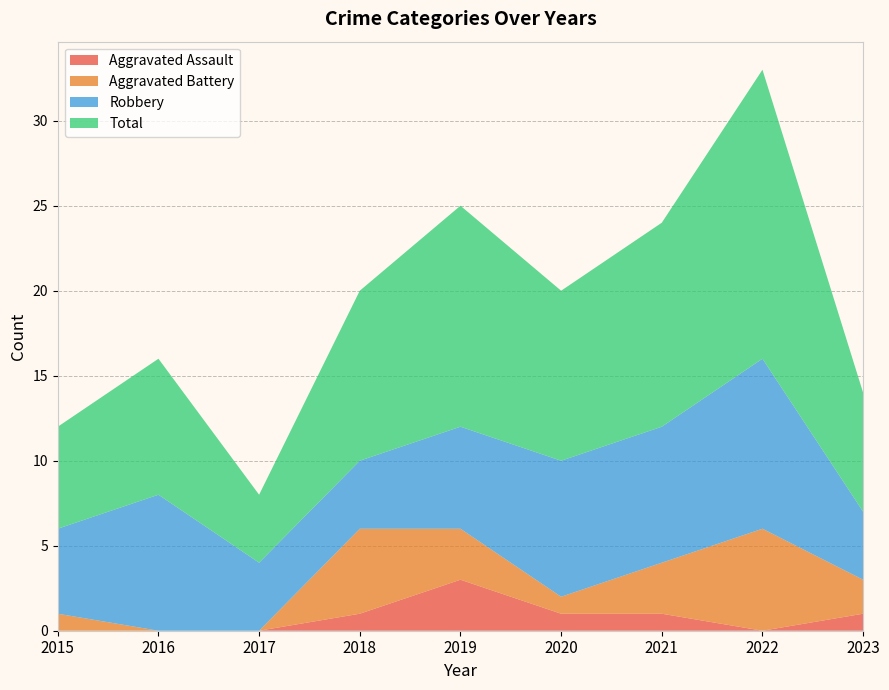

Reading left to right, list all the values displayed in this chart.

Aggravated Assault: 2015=0	2016=0	2017=0	2018=1	2019=3	2020=1	2021=1	2022=0	2023=1
Aggravated Battery: 2015=1	2016=0	2017=0	2018=5	2019=3	2020=1	2021=3	2022=6	2023=2
Robbery: 2015=5	2016=8	2017=4	2018=4	2019=6	2020=8	2021=8	2022=10	2023=4
Total: 2015=6	2016=8	2017=4	2018=10	2019=13	2020=10	2021=12	2022=17	2023=7